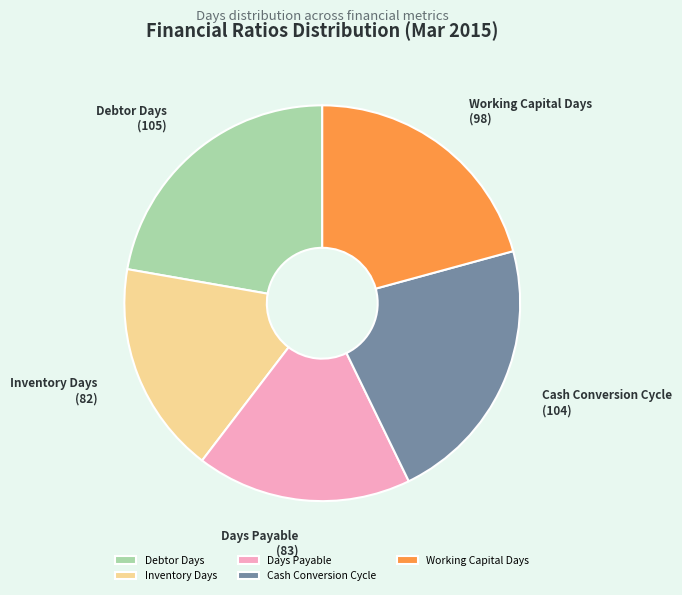

The Cash Conversion Cycle slice represents 28% of the pie. True or false?

False